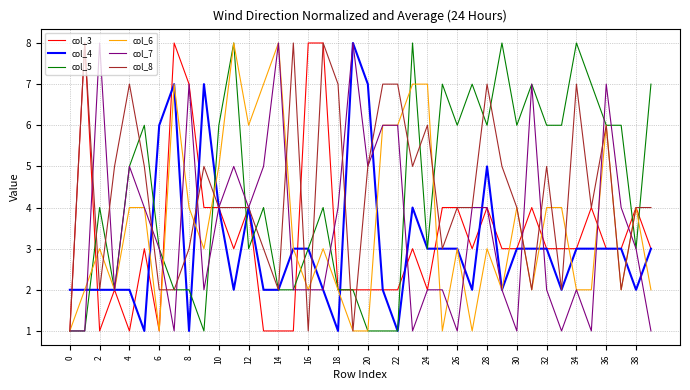

Reading left to right, list all the values displayed in this chart.

col_3: 1	8	1	2	1	3	1	8	7	4	4	3	4	1	1	1	8	8	2	2	2	2	2	3	2	4	4	3	4	3	3	4	3	3	3	4	3	3	4	3
col_4: 2	2	2	2	2	1	6	7	1	7	4	2	4	2	2	3	3	2	1	8	7	2	1	4	3	3	3	2	5	2	3	3	3	2	3	3	3	3	2	3
col_5: 1	1	4	2	5	6	3	2	2	1	6	8	3	4	2	2	3	4	2	2	1	1	1	8	3	7	6	7	6	8	6	7	6	6	8	7	6	6	3	7
col_6: 1	2	3	2	4	4	1	7	4	3	5	8	6	7	8	3	2	3	2	1	1	6	6	7	7	1	3	1	3	2	4	2	4	4	2	2	6	2	4	2
col_7: 1	1	8	2	5	4	3	1	7	2	4	5	4	5	8	2	2	2	4	8	5	6	6	1	2	2	1	4	4	2	1	7	2	1	2	1	7	4	3	1
col_8: 1	8	2	5	7	5	2	2	3	5	4	4	4	3	2	8	1	8	7	1	5	7	7	5	6	3	4	4	7	5	4	2	5	2	7	4	6	2	4	4